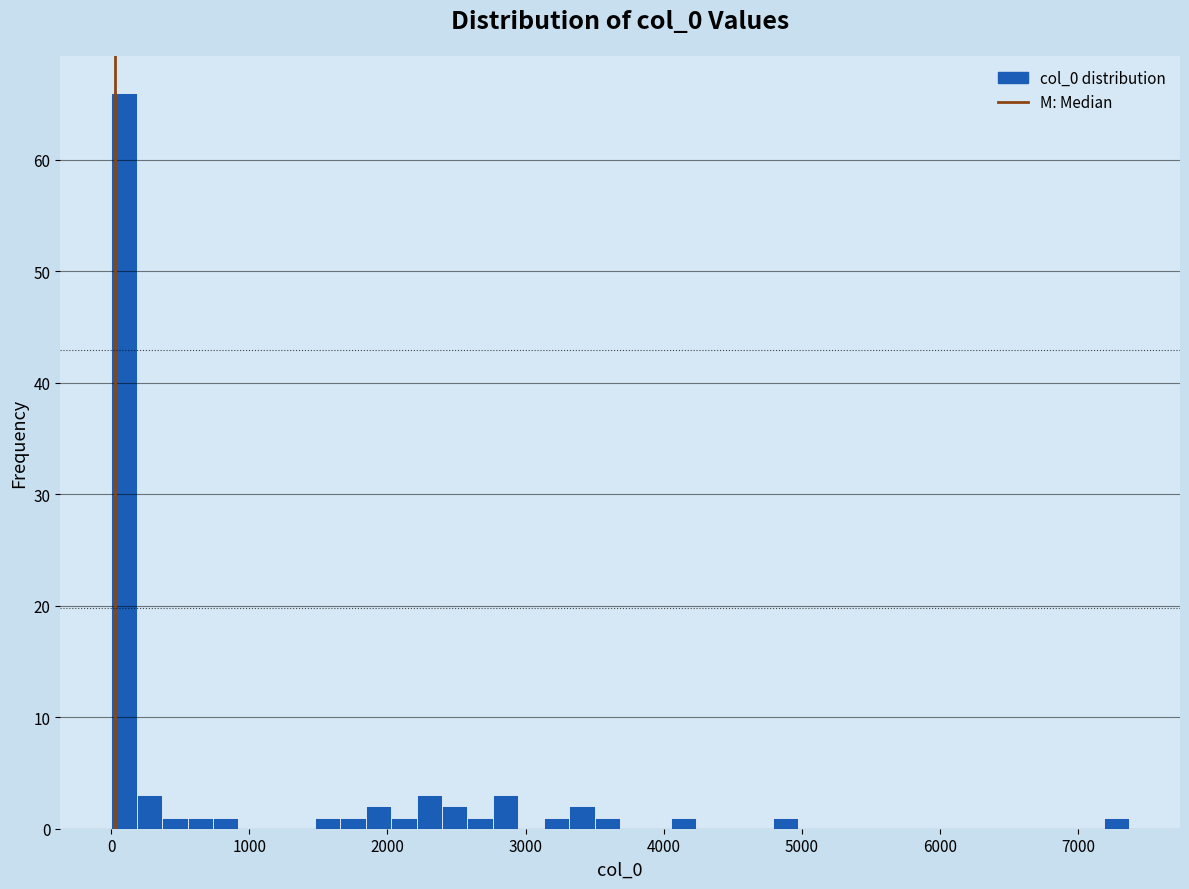

Read against the x-axis, roughly where is the centre of the tallest bar?

100